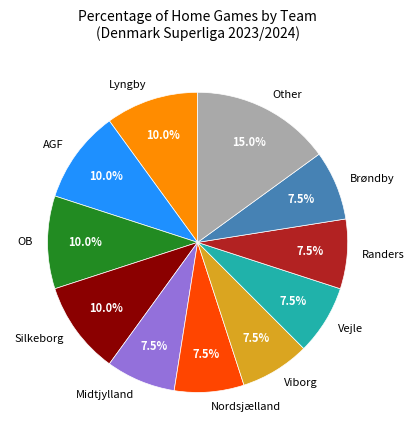

Is there a majority slice in this chart?

No